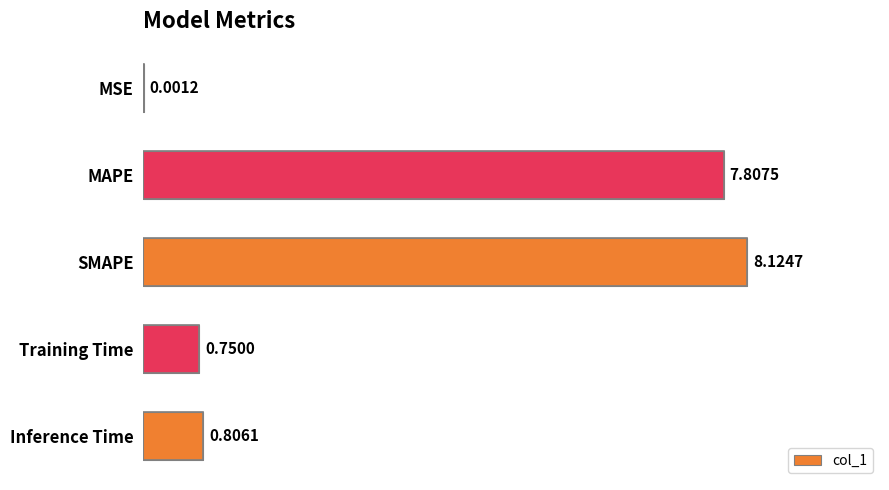

Read the value at SMAPE.

8.1